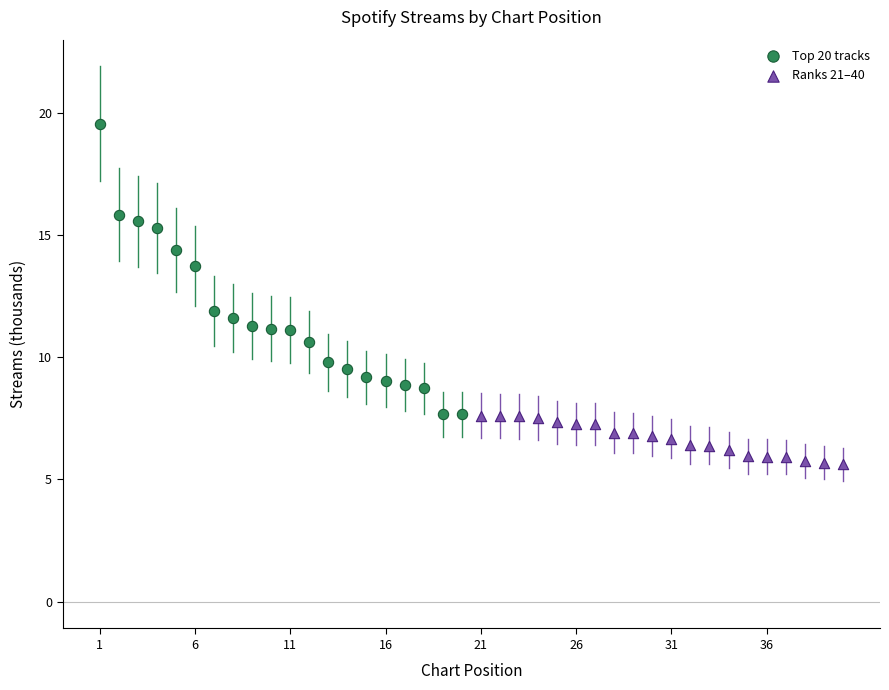

Which series contains the lowest Y value?

Ranks 21–40